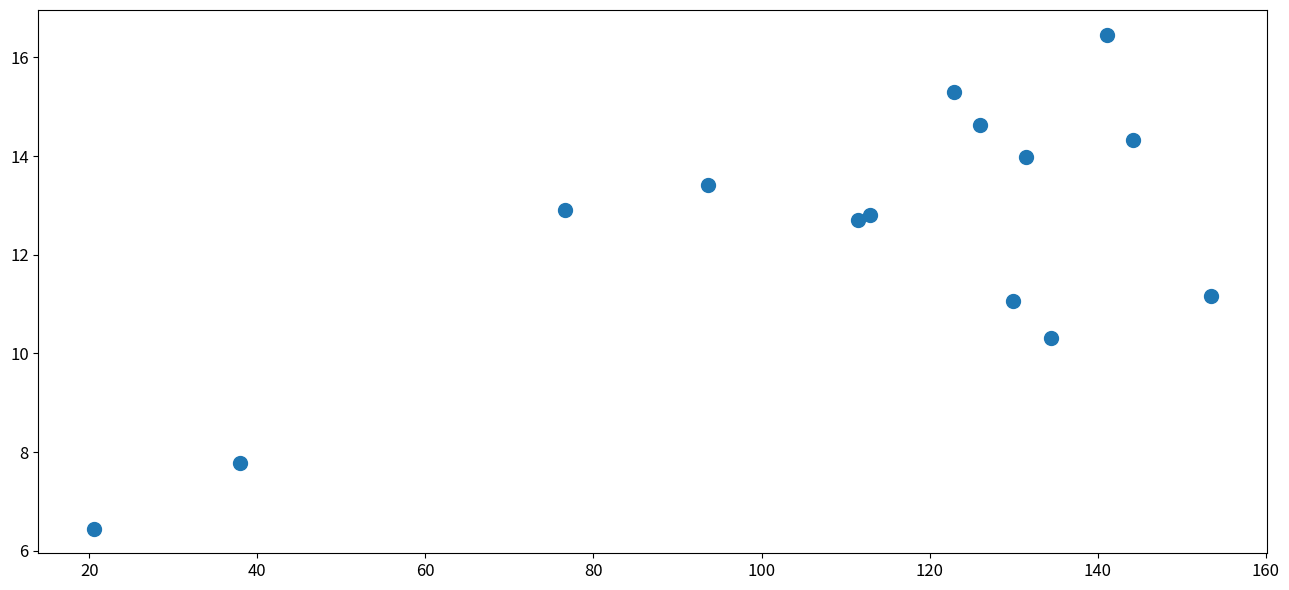

What is the range of X values (max minus min)?

132.8